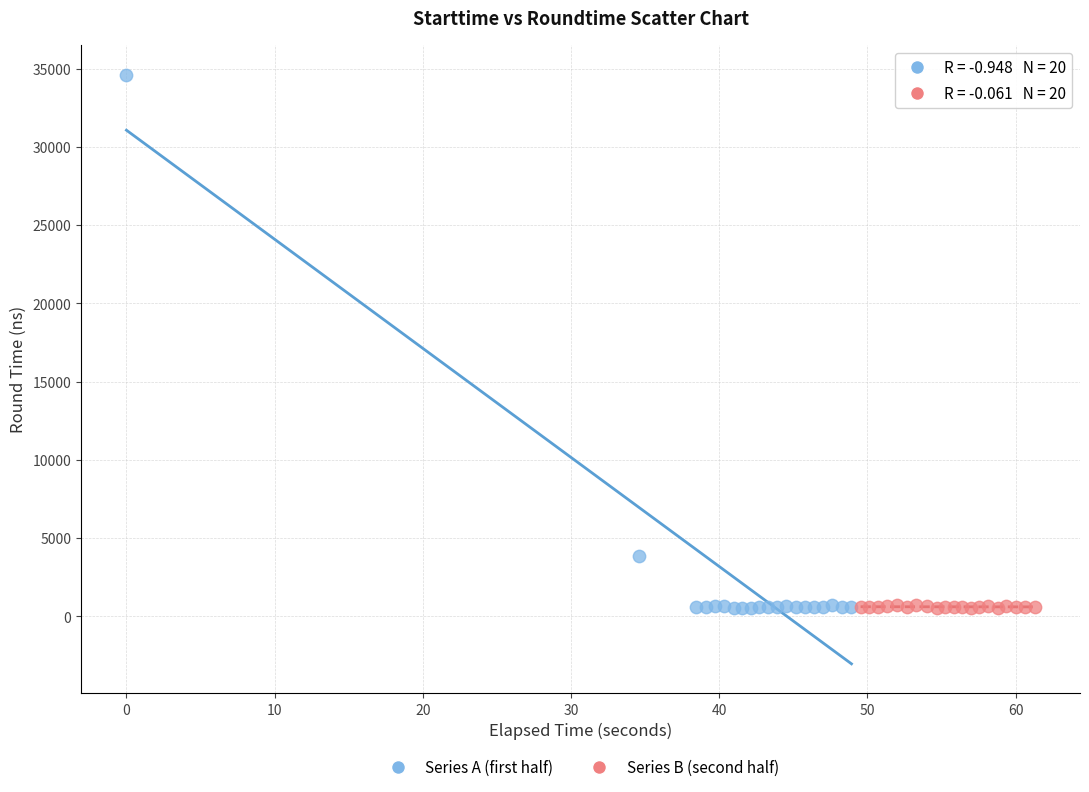

Which series reaches the maximum Y coordinate?

Series A (first half)